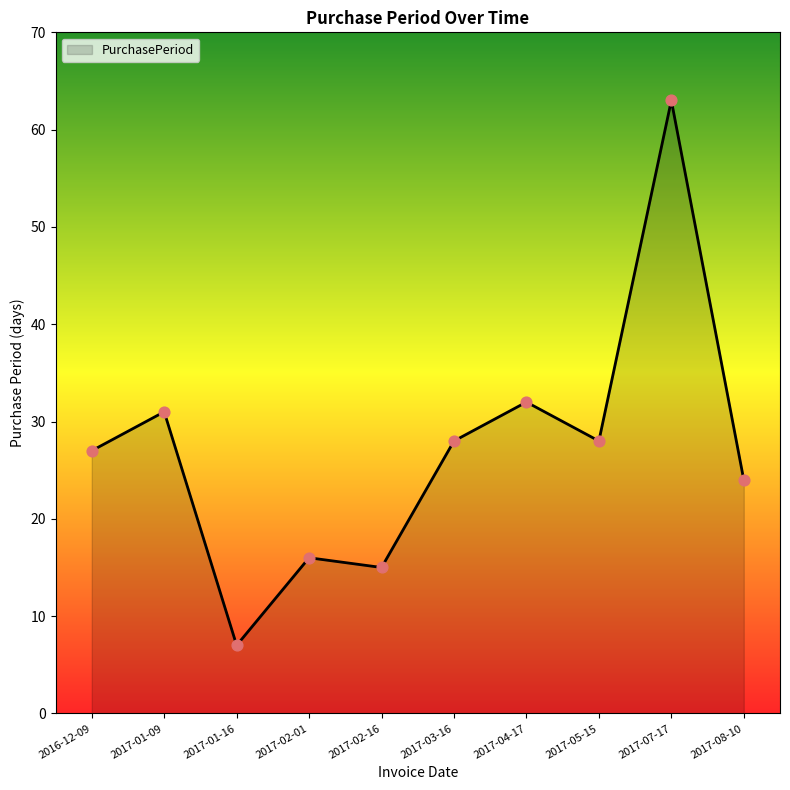

What is the ratio of the value at 2017-05-15 to the value at 2017-02-16?

1.9